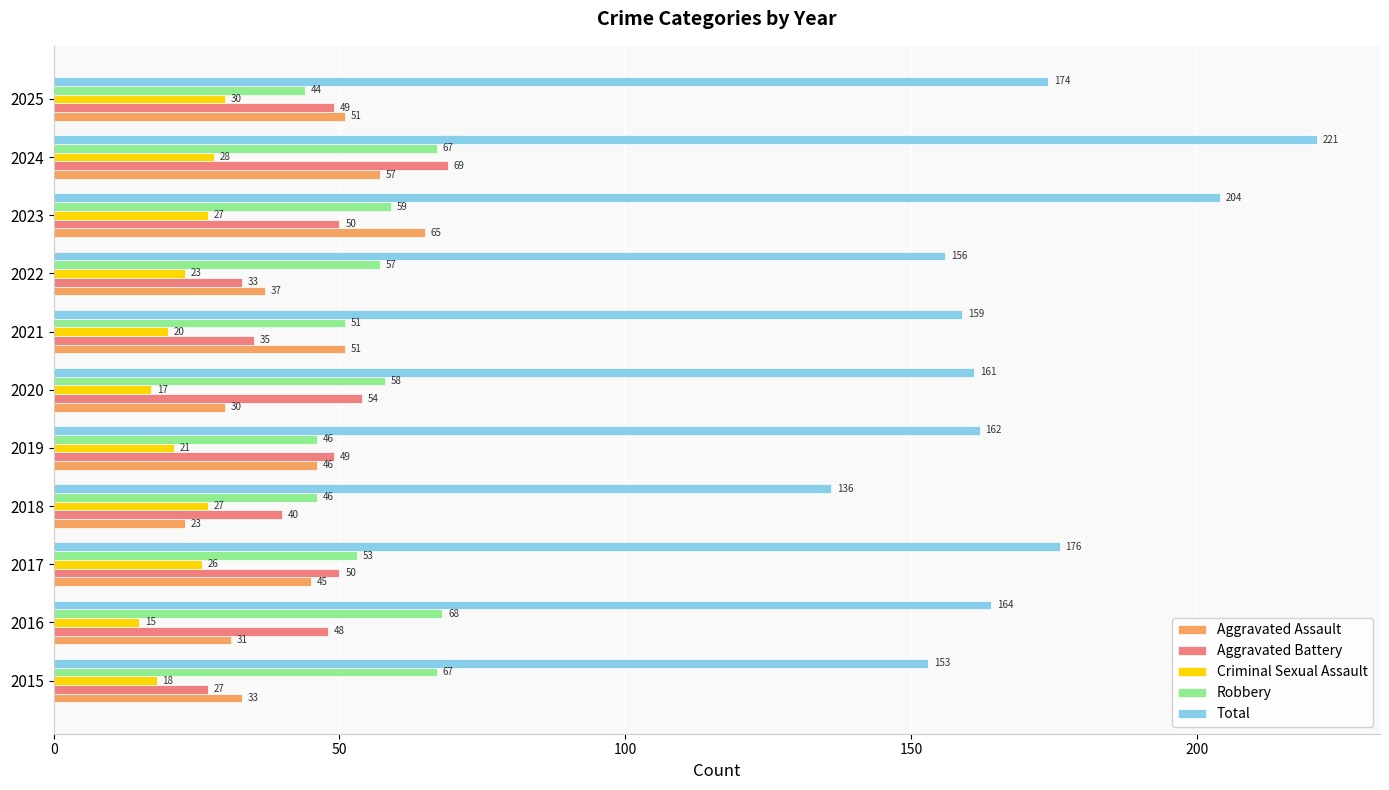

Which category has the lowest value across all series?

2016